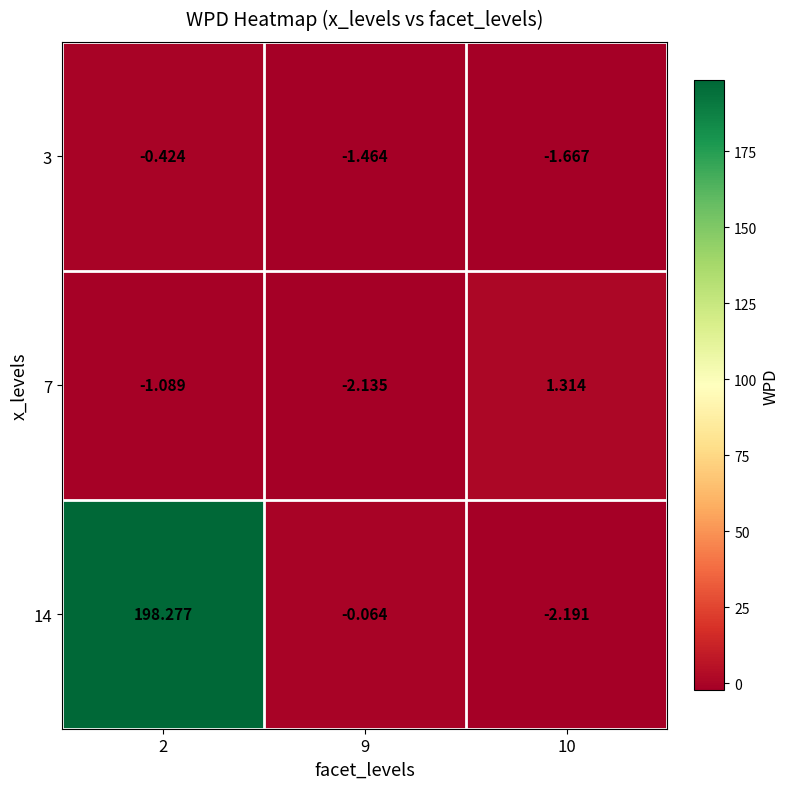

Which series has the largest total across all categories?

14